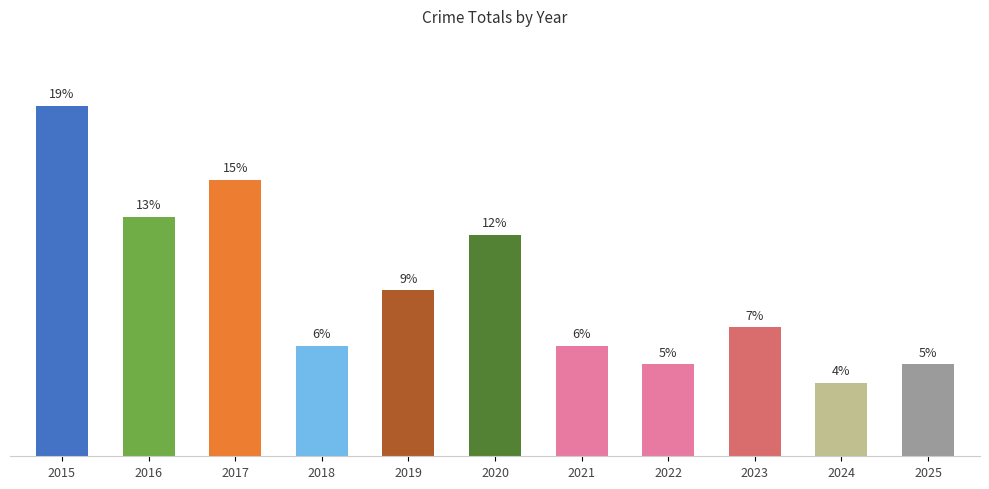

Reading right to left, list all the values displayed in this chart.

5	4	7	5	6	12	9	6	15	13	19